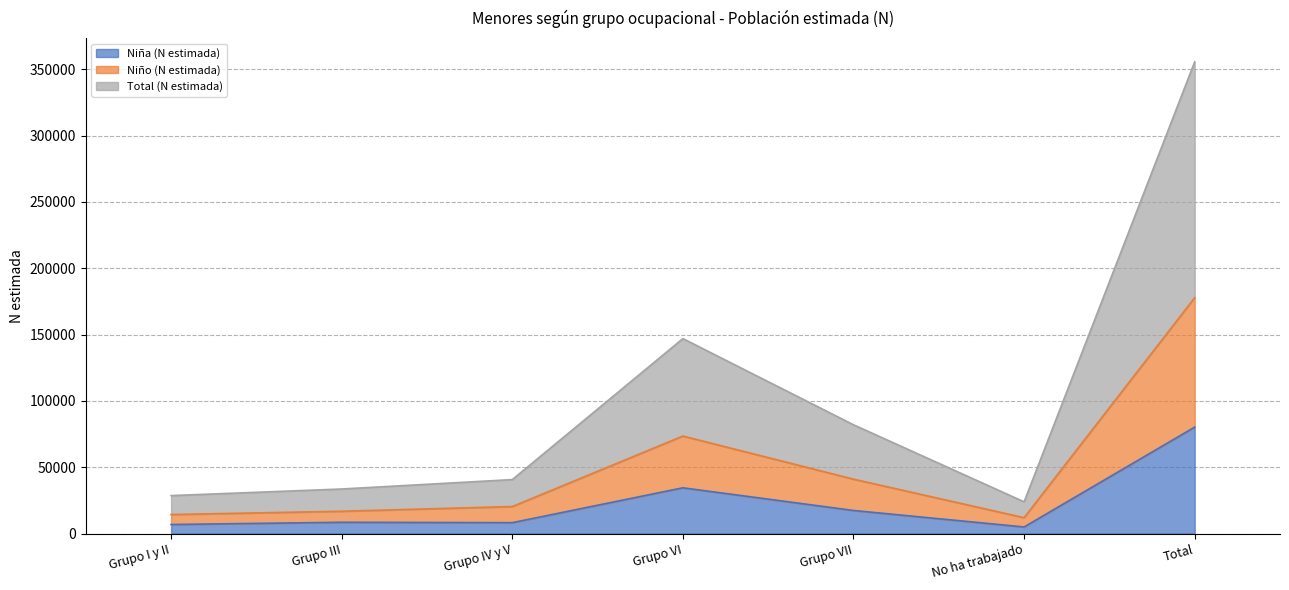

At which category does the chart reach its peak across all series?

Total